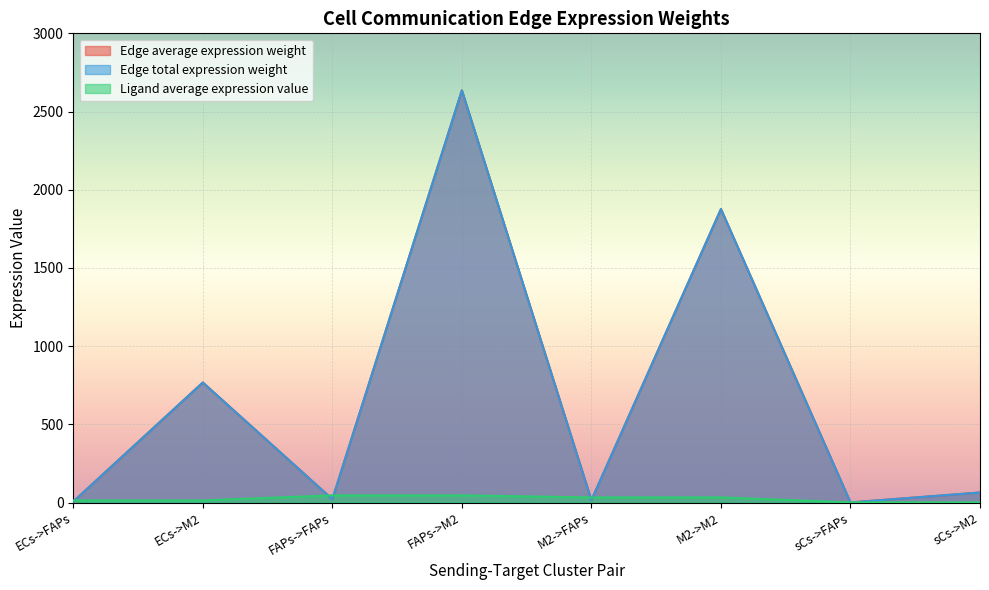

True or false: Edge total expression weight and Edge average expression weight cross at least once.

False